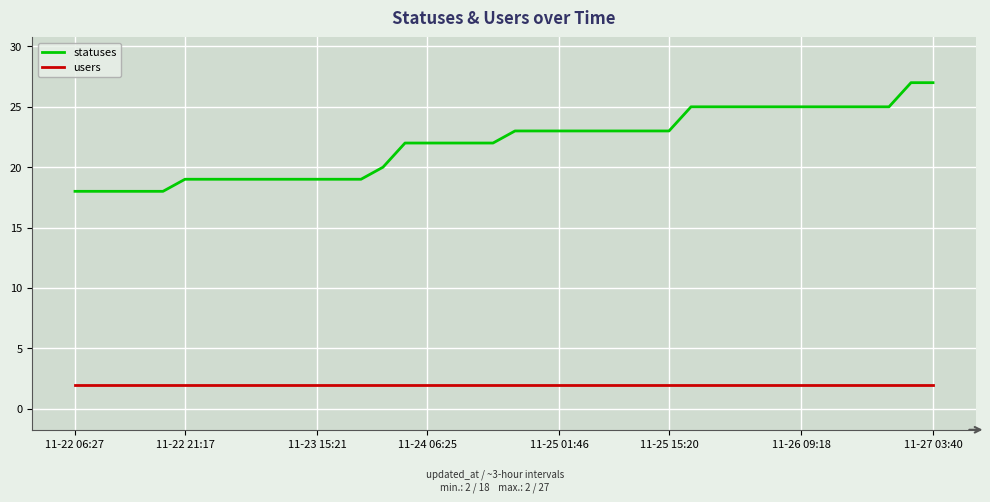

List the series in order of their overall mean, highest first.

statuses, users